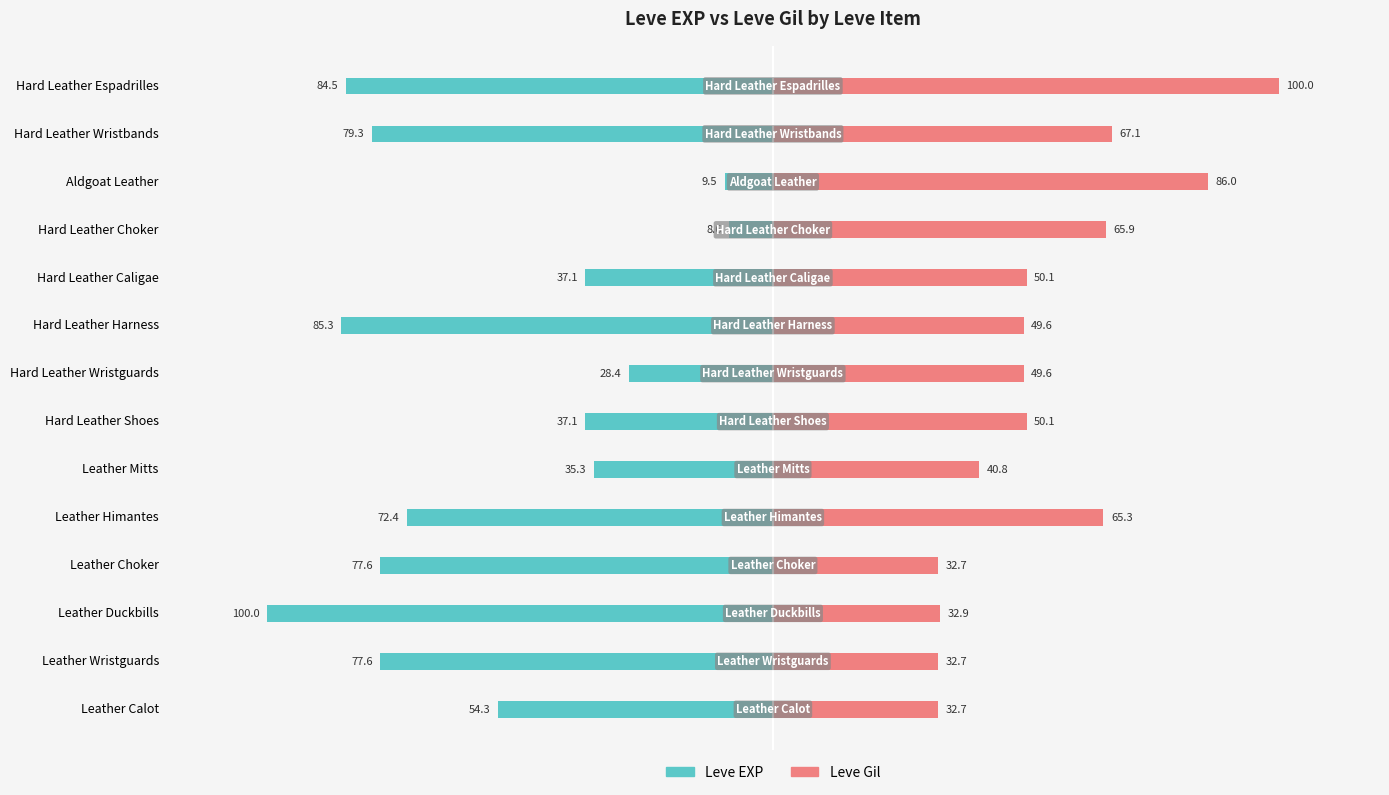

What are all the series names shown in the legend?

Leve EXP, Leve Gil